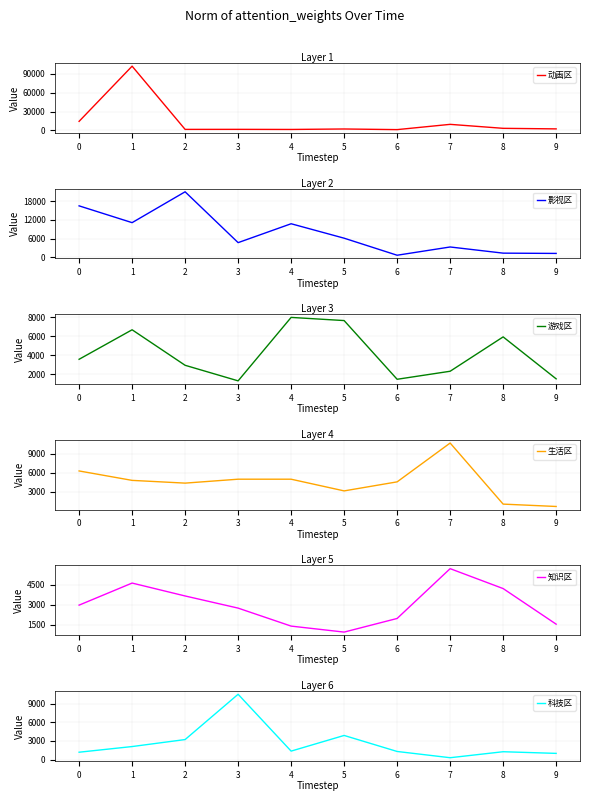

List the labels in order of 生活区 value, smallest first.

9, 8, 5, 2, 6, 1, 4, 3, 0, 7